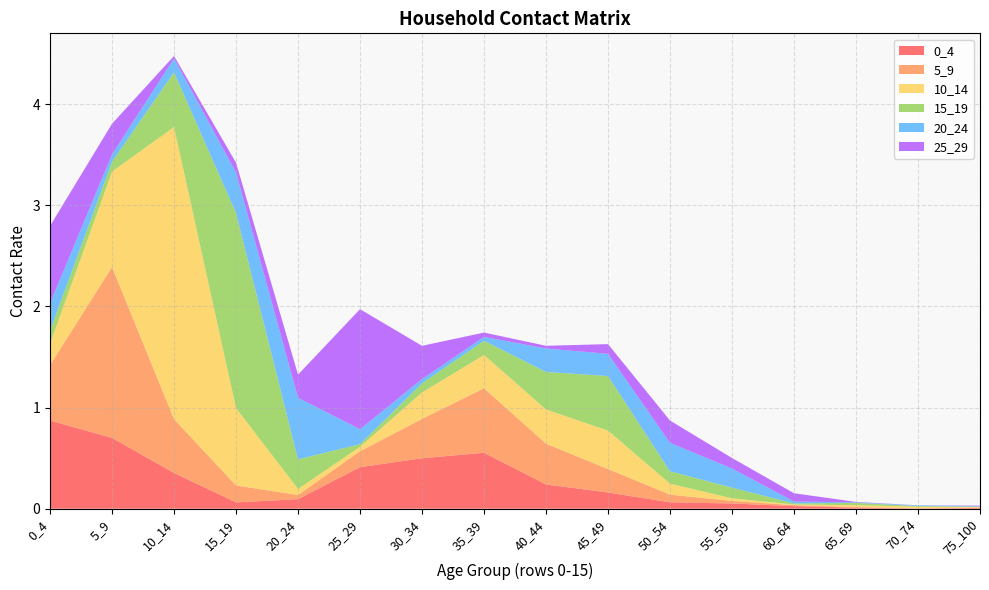

Reading left to right, what are all the values shown in this chart?

0_4: 0.9	0.7	0.4	0.1	0.1	0.4	0.5	0.6	0.2	0.2	0.1	0.1	0.0	0.0	0.0	0.0
5_9: 0.5	1.7	0.5	0.2	0.0	0.2	0.4	0.6	0.4	0.2	0.1	0.0	0.0	0.0	0.0	0.0
10_14: 0.2	0.9	2.9	0.8	0.1	0.0	0.3	0.3	0.3	0.4	0.1	0.0	0.0	0.0	0.0	0.0
15_19: 0.1	0.1	0.5	1.9	0.3	0.0	0.1	0.1	0.4	0.5	0.1	0.1	0.0	0.0	0.0	0.0
20_24: 0.3	0.1	0.1	0.4	0.6	0.1	0.0	0.0	0.2	0.2	0.3	0.2	0.0	0.0	0.0	0.0
25_29: 0.8	0.3	0.0	0.1	0.2	1.2	0.3	0.0	0.0	0.1	0.2	0.1	0.1	0.0	0.0	0.0